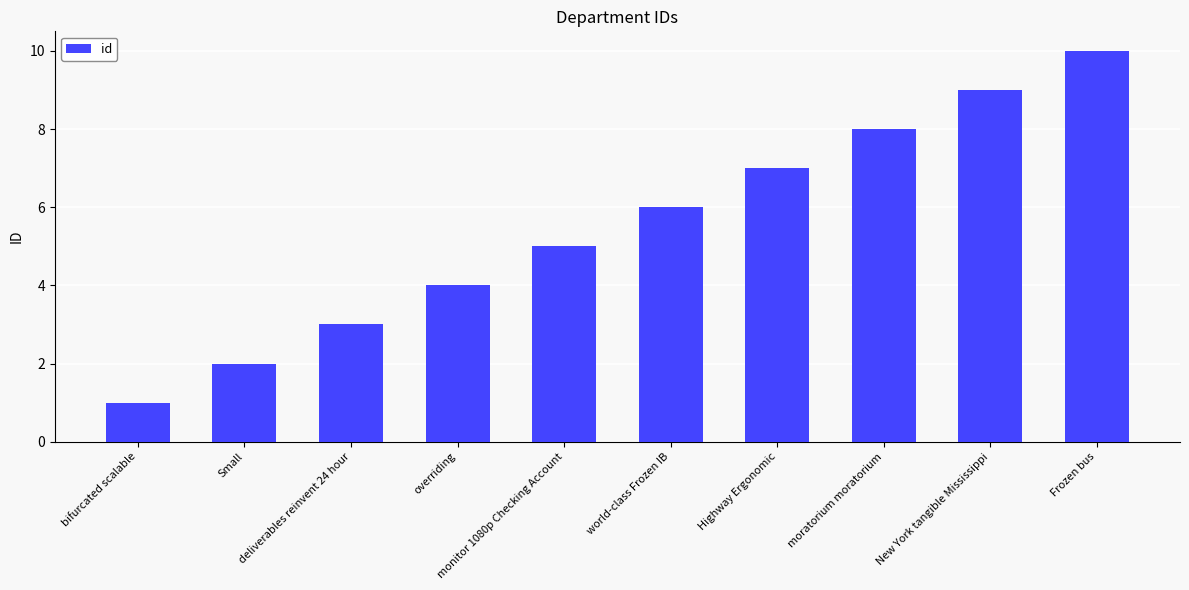

At which category does the chart reach its minimum across all series?

bifurcated scalable